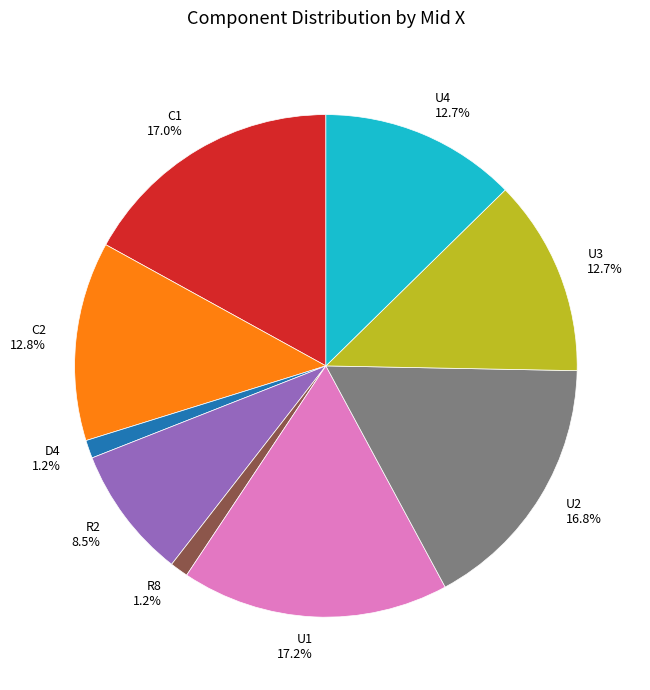

Combined, do U4 12.7% and D4 1.2% account for over 50%?

No